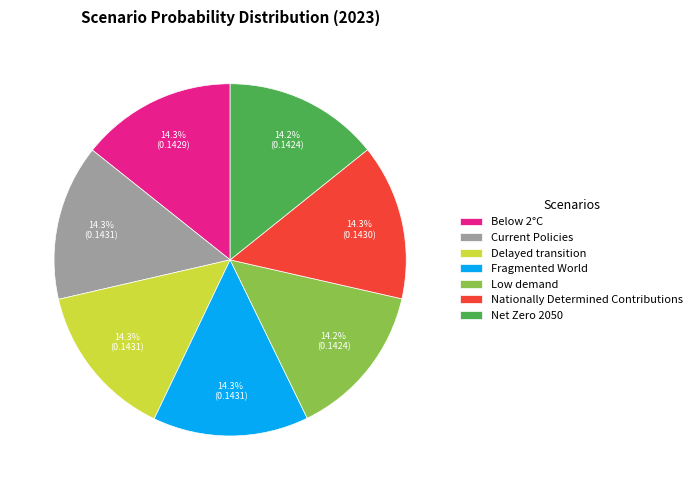

Does any single category account for the majority?

No